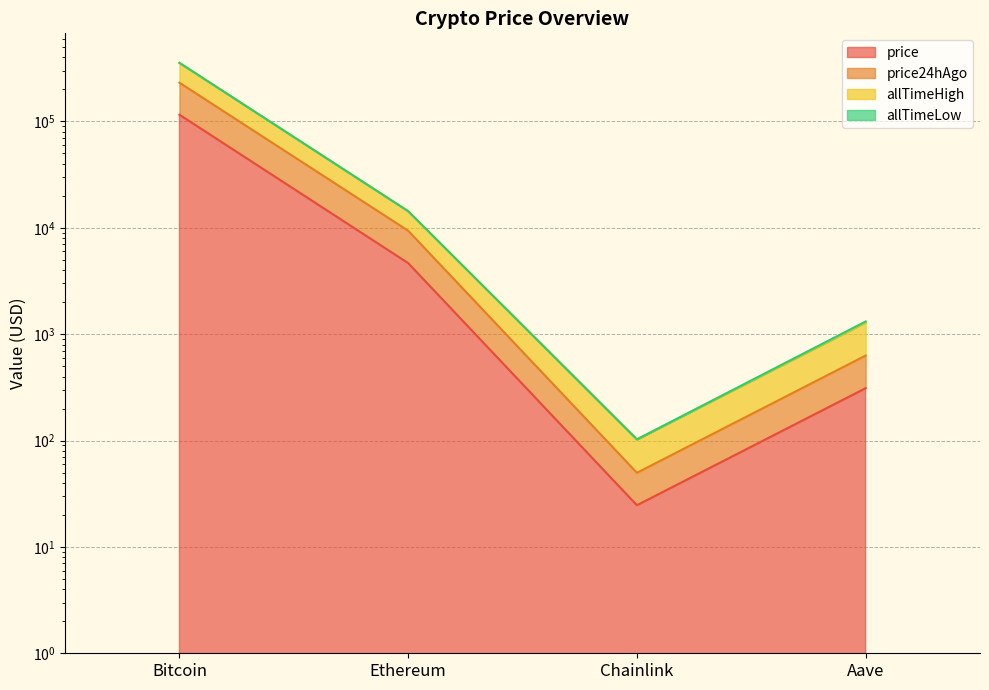

At which category does the chart reach its minimum across all series?

Chainlink